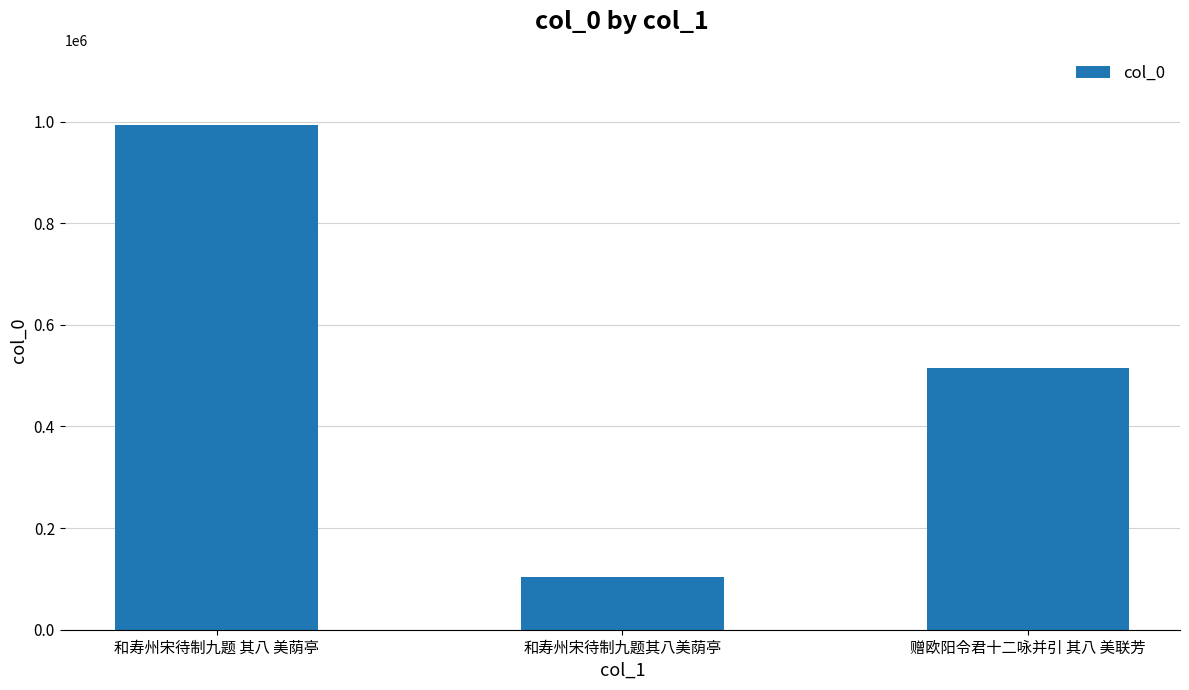

Reading left to right, what are all the values shown in this chart?

和寿州宋待制九题 其八 美荫亭=992476	和寿州宋待制九题其八美荫亭=104198	赠欧阳令君十二咏并引 其八 美联芳=514756